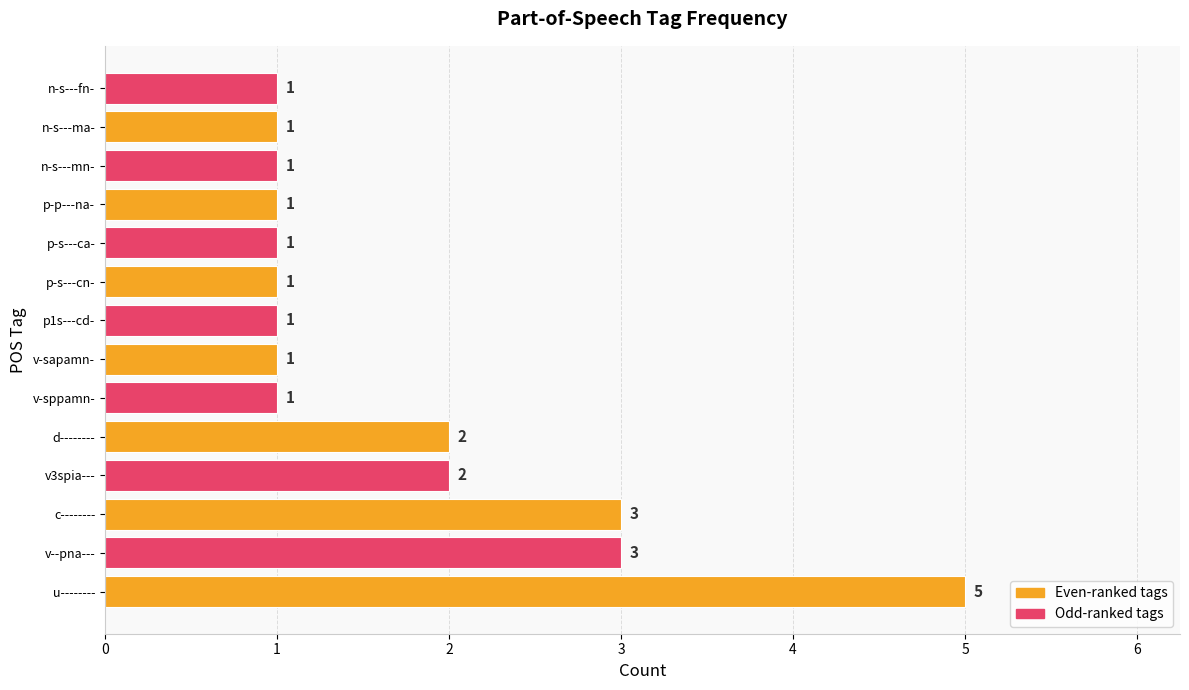

Are the bars horizontal?

Yes